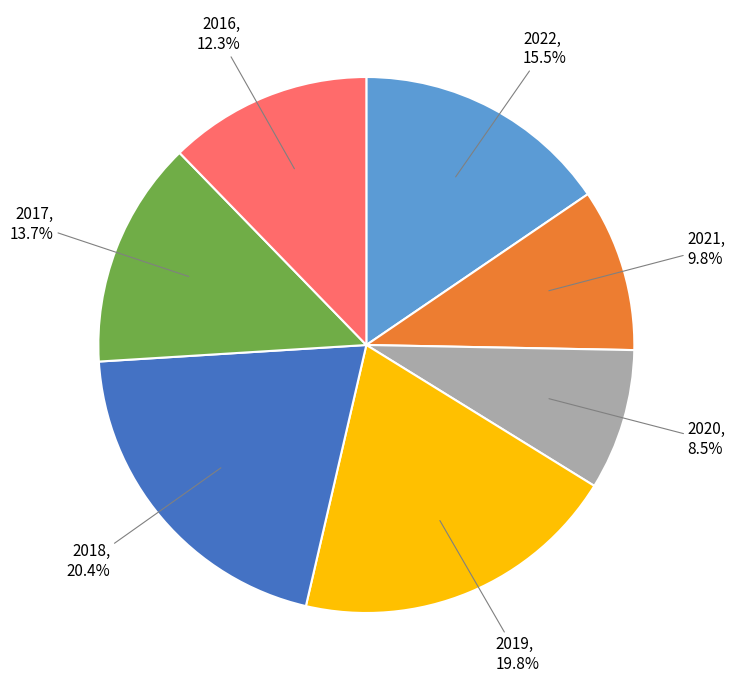

Is 2017 the majority of the pie?

No